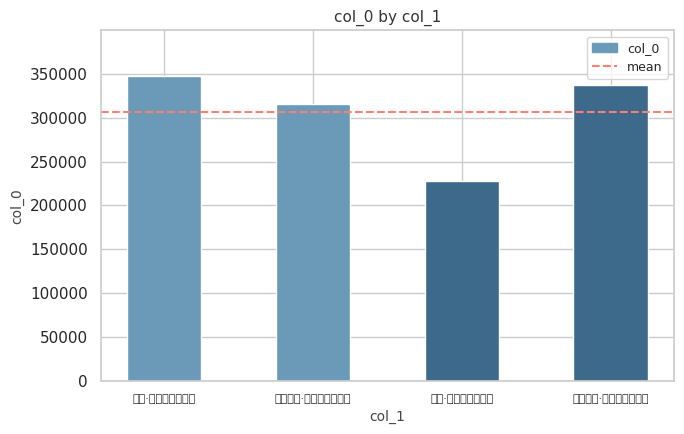

What is the difference between the maximum and second lowest values?

31929